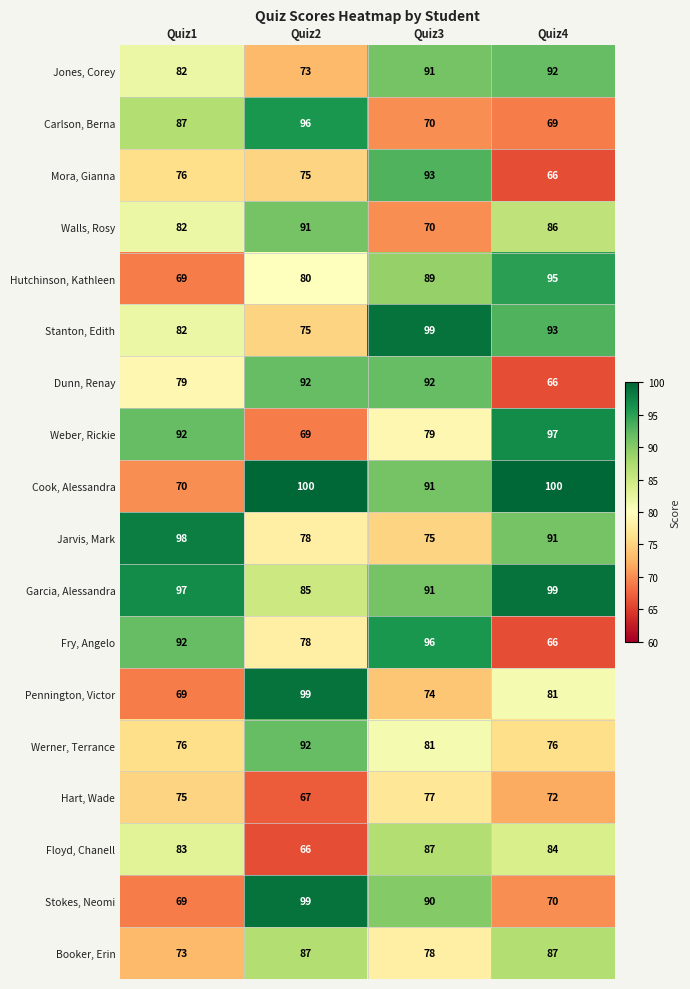

What is the minimum value for Werner, Terrance?

76